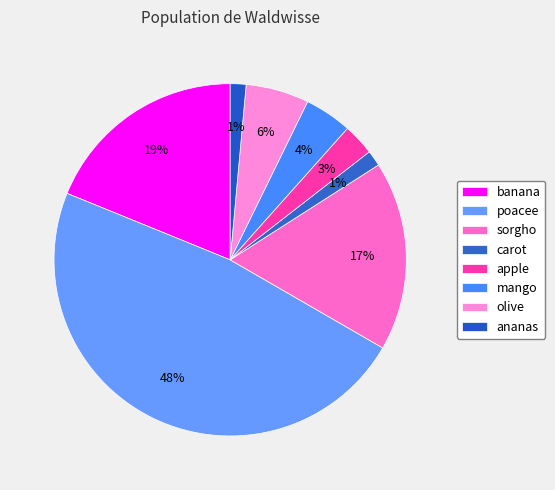

To the nearest percent, what percentage of the pie is carot?

1%